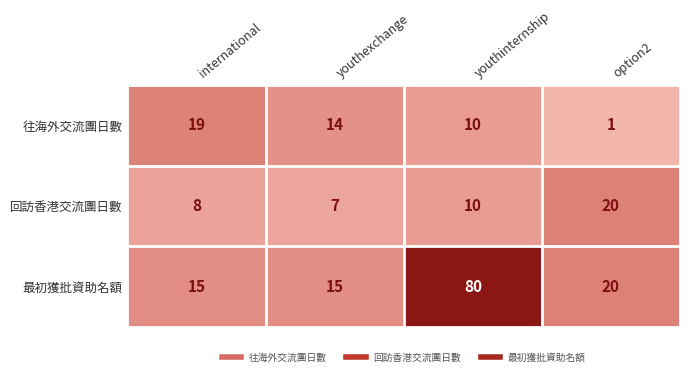

At which label does 回訪香港交流團日數 reach its peak?

option2